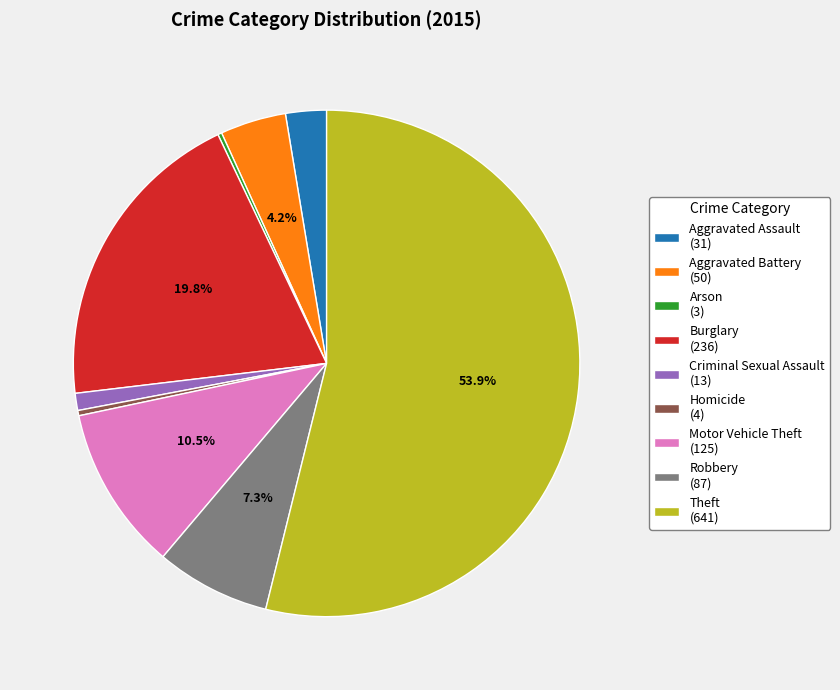

Is it true that Robbery is 1% of the pie?

False